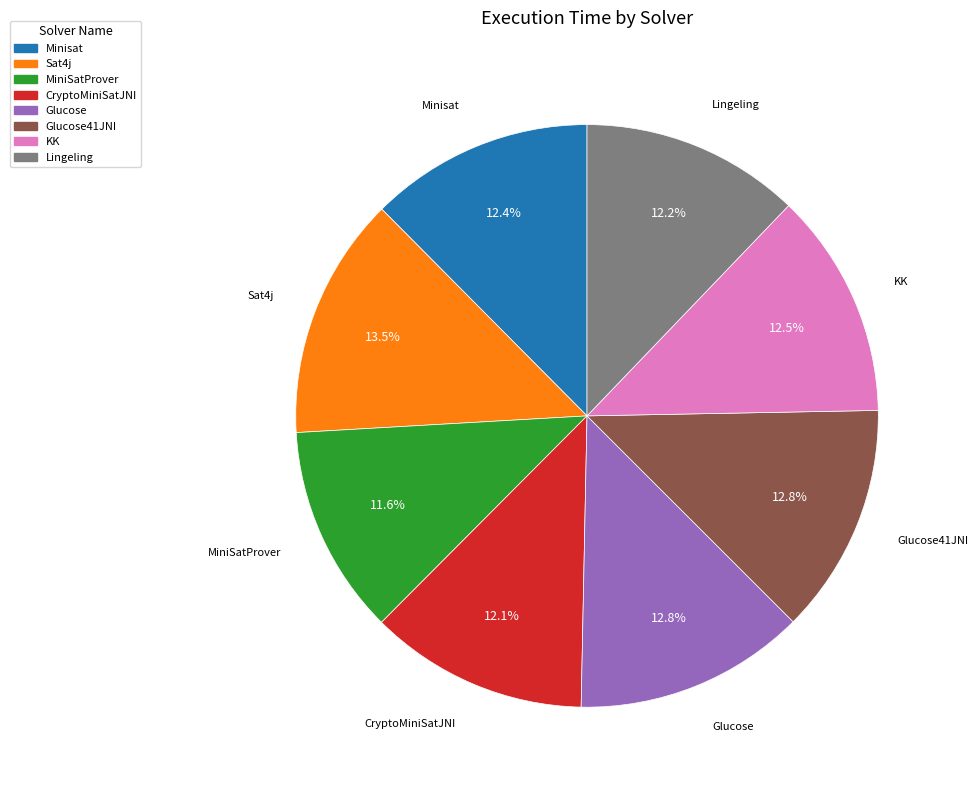

Count the number of slices in the pie.

8